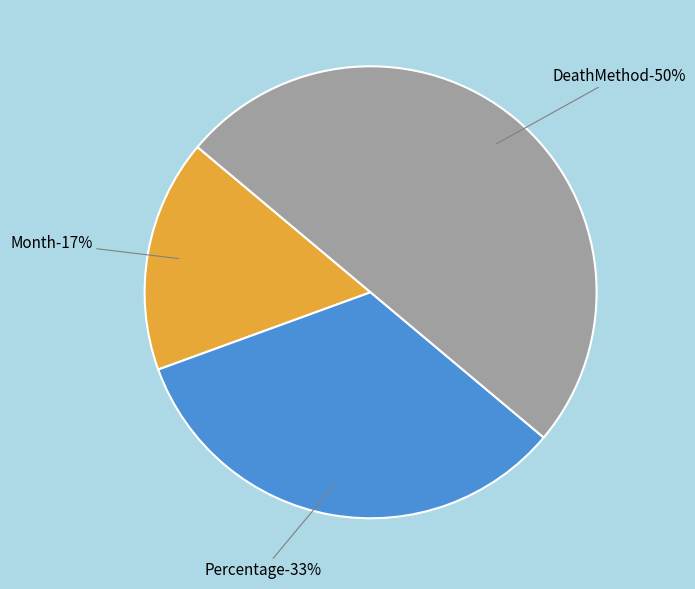

What is the ratio of the value at Month to the value at DeathMethod?

0.3